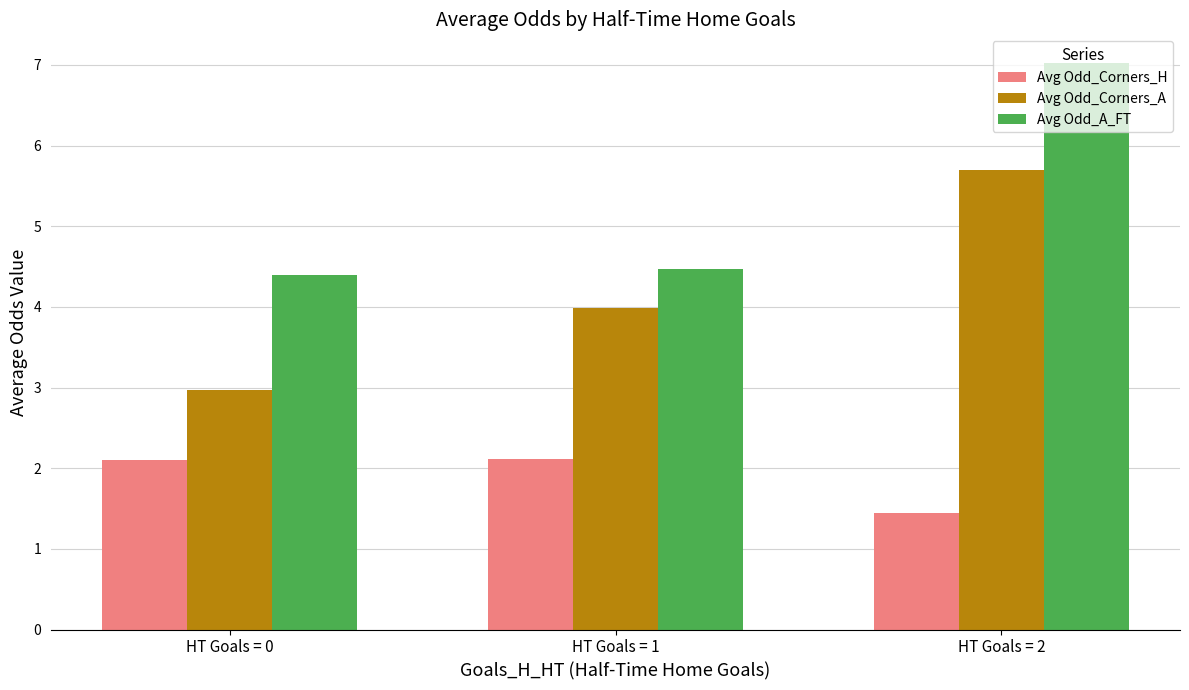

How many values in the Avg Odd_Corners_A series exceed 3?

2